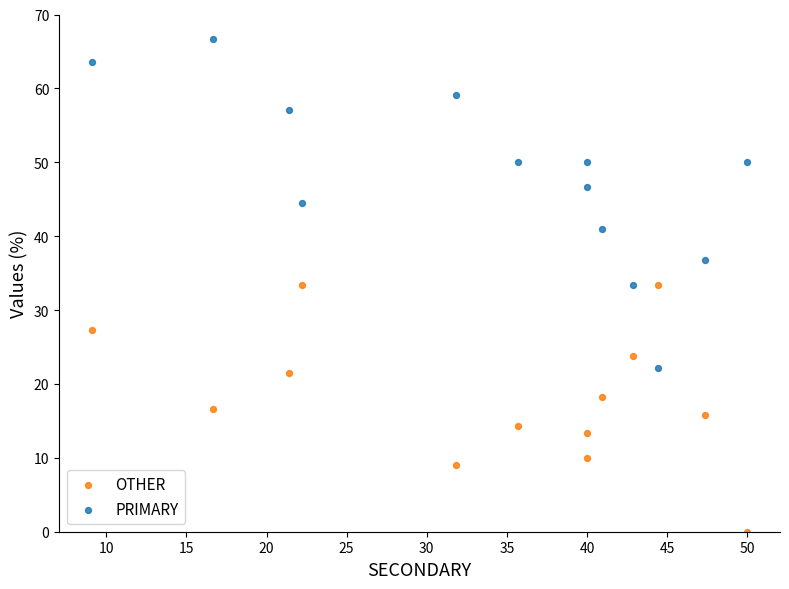

Which series reaches the minimum Y coordinate?

OTHER